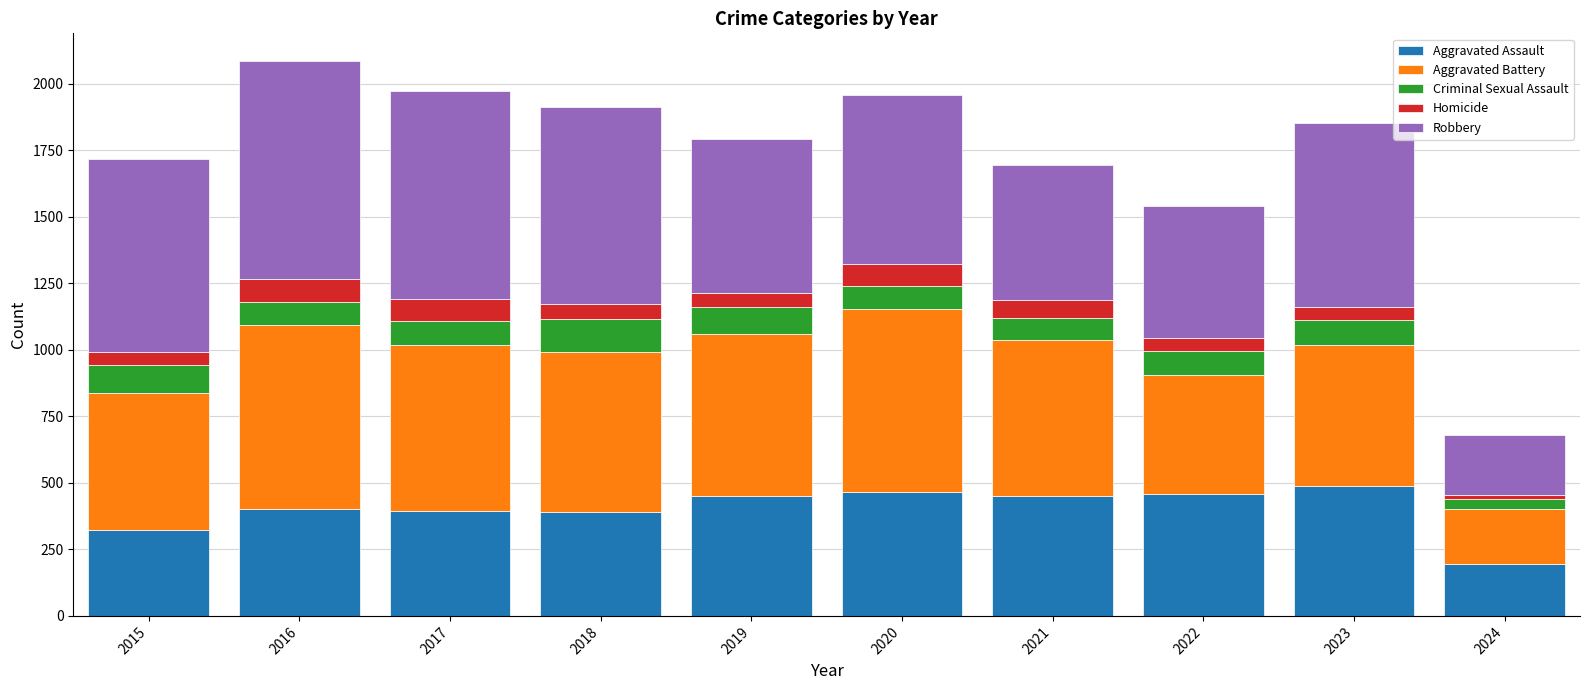

What is the value of the Aggravated Assault bar at the 8th from the left?

458